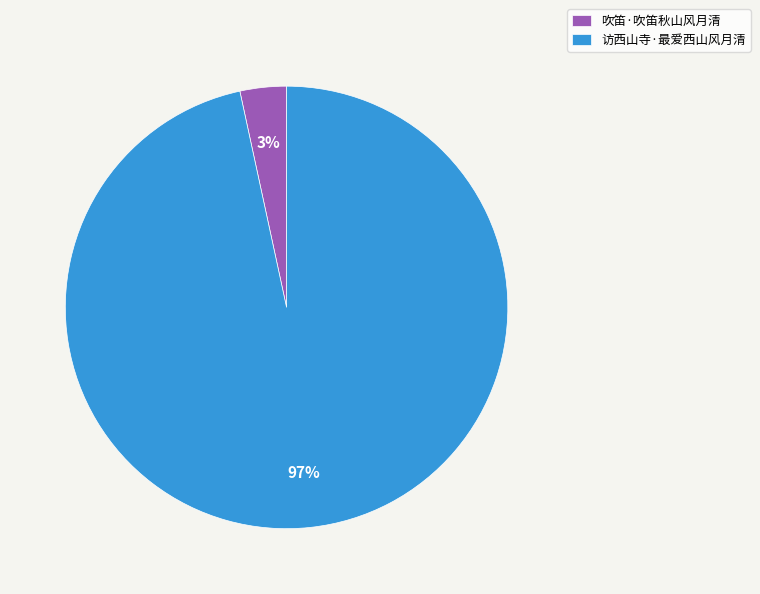

Which category accounts for the majority?

访西山寺·最爱西山风月清